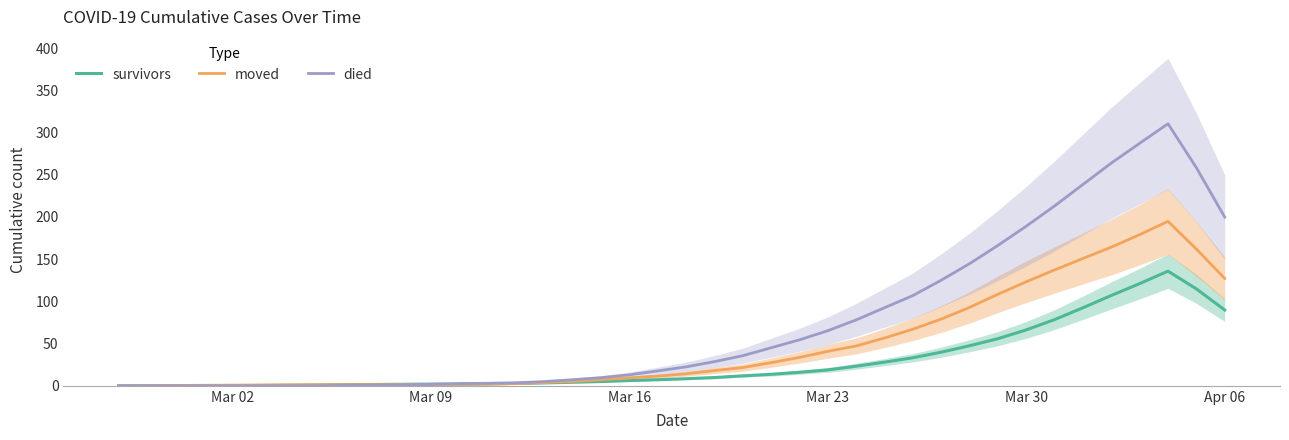

The value of moved at Apr 06 is 127.2. True or false?

True